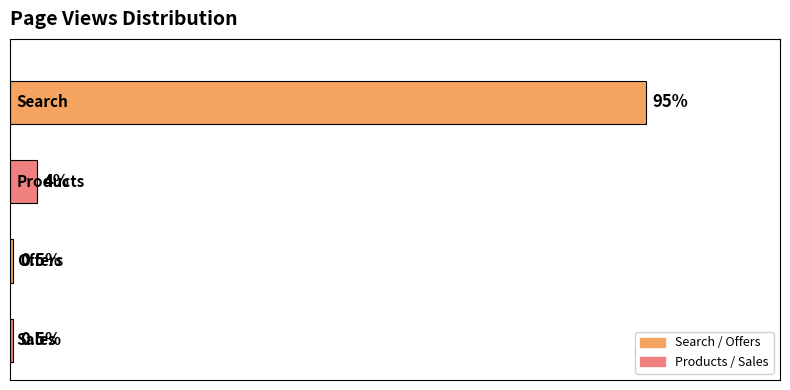

Does the chart contain any negative values?

No